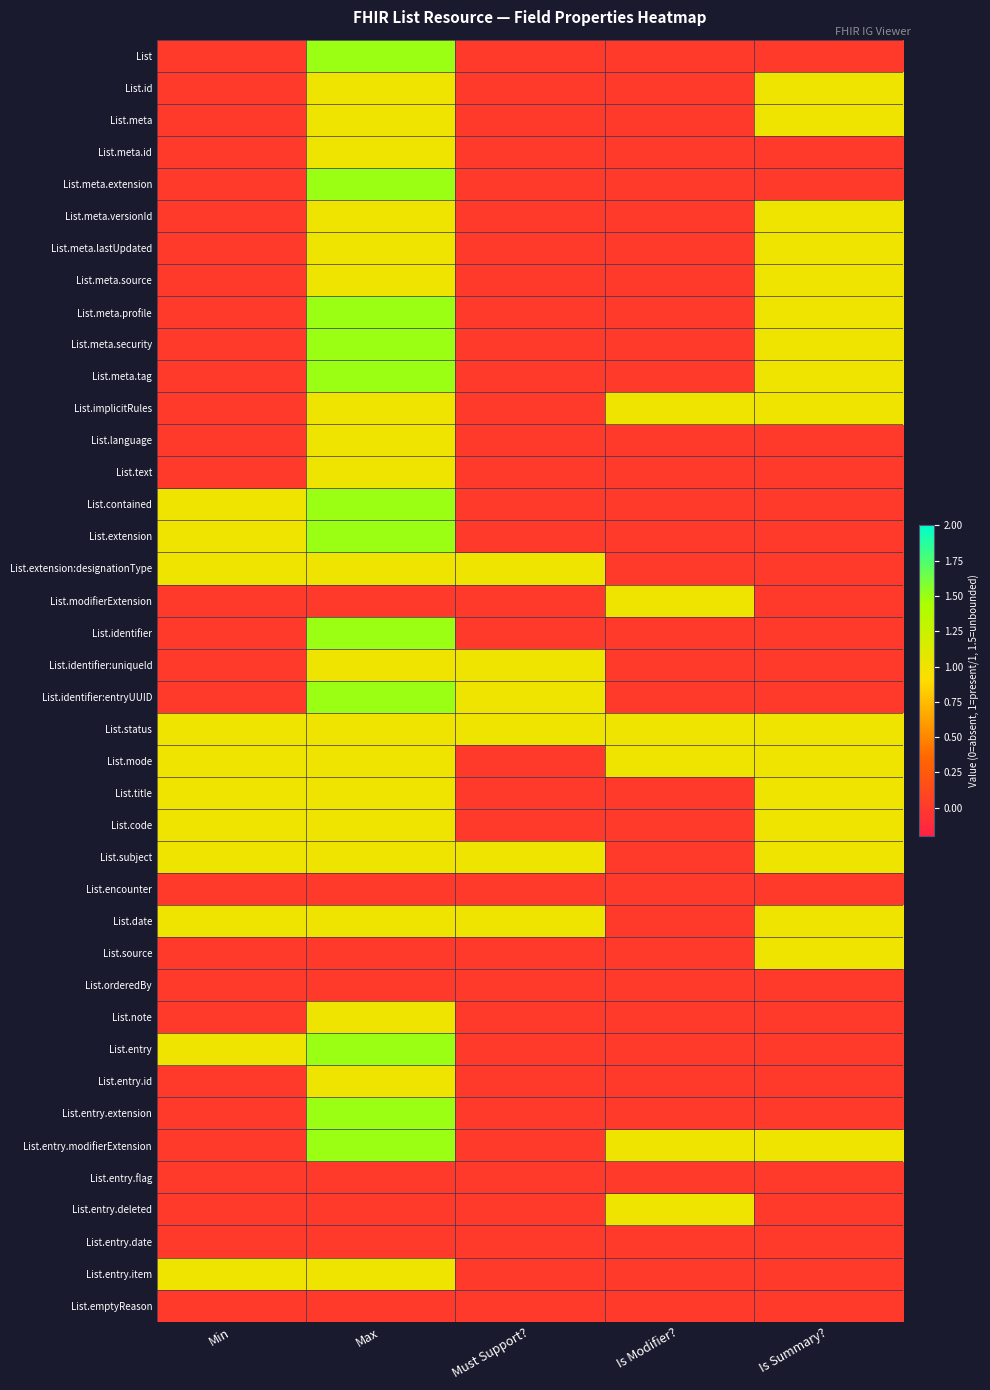

At which category is the sum across all series the highest?

Max